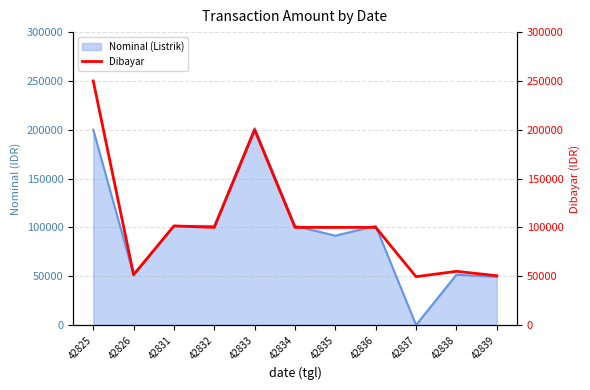

Which has a higher value, 42837 or 42836?

42836